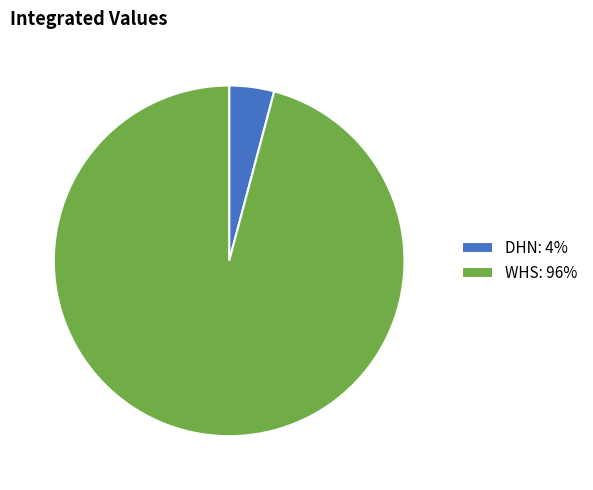

Is the sum of DHN and WHS greater than half?

Yes